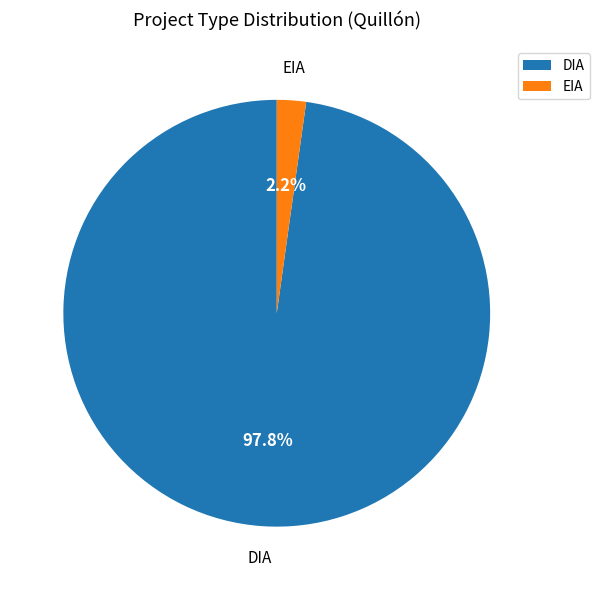

Which slice is the largest?

DIA